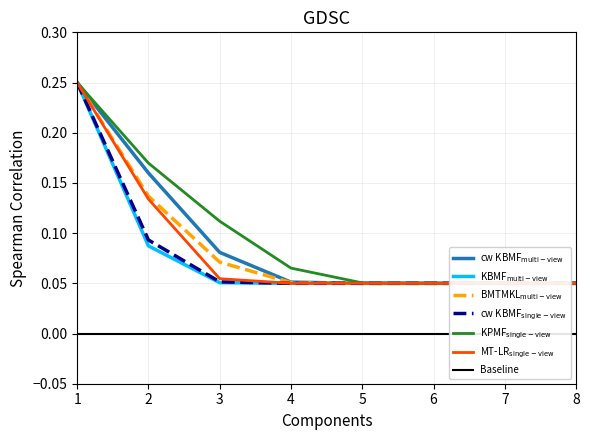

Is this an area chart (filled region under the line)?

No